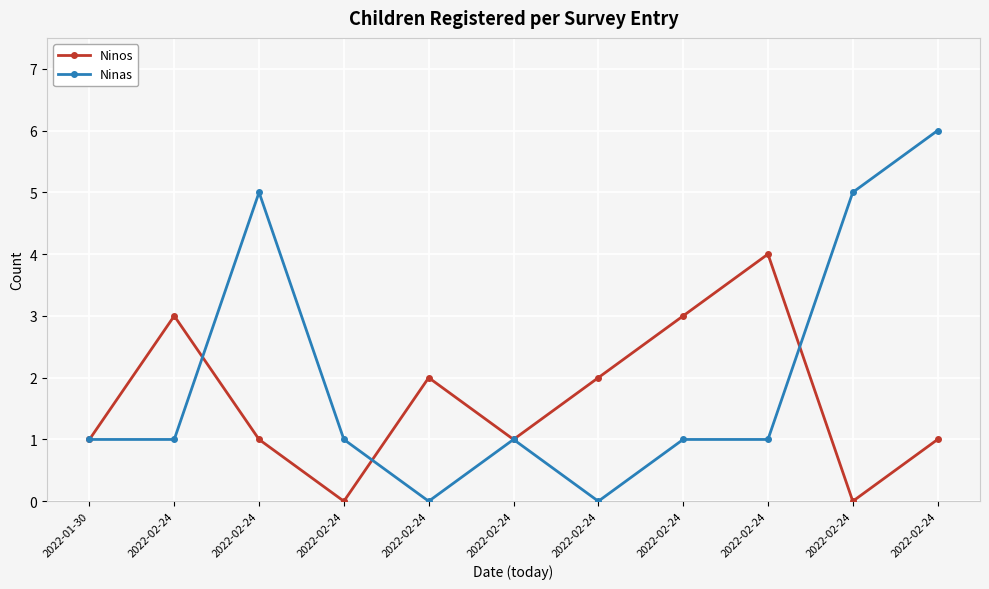

Where do Ninos and Ninas first cross each other?

2022-02-24 and 2022-02-24